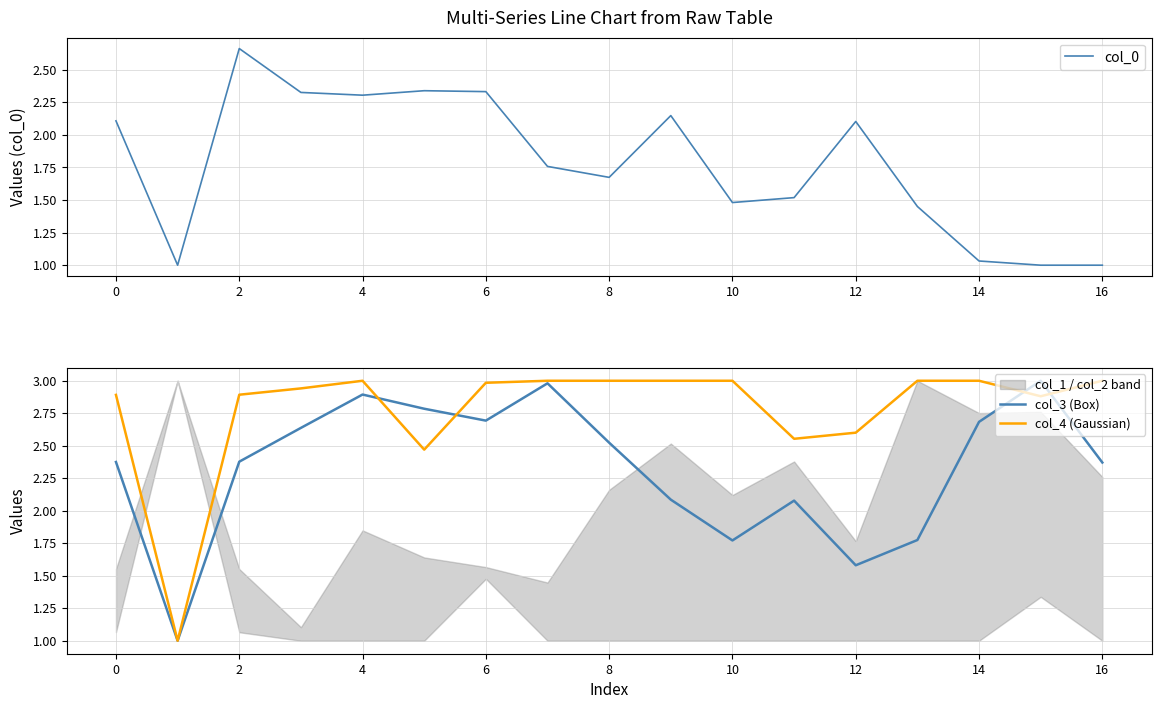

Which series has the largest range (max minus min)?

col_3 (Box)